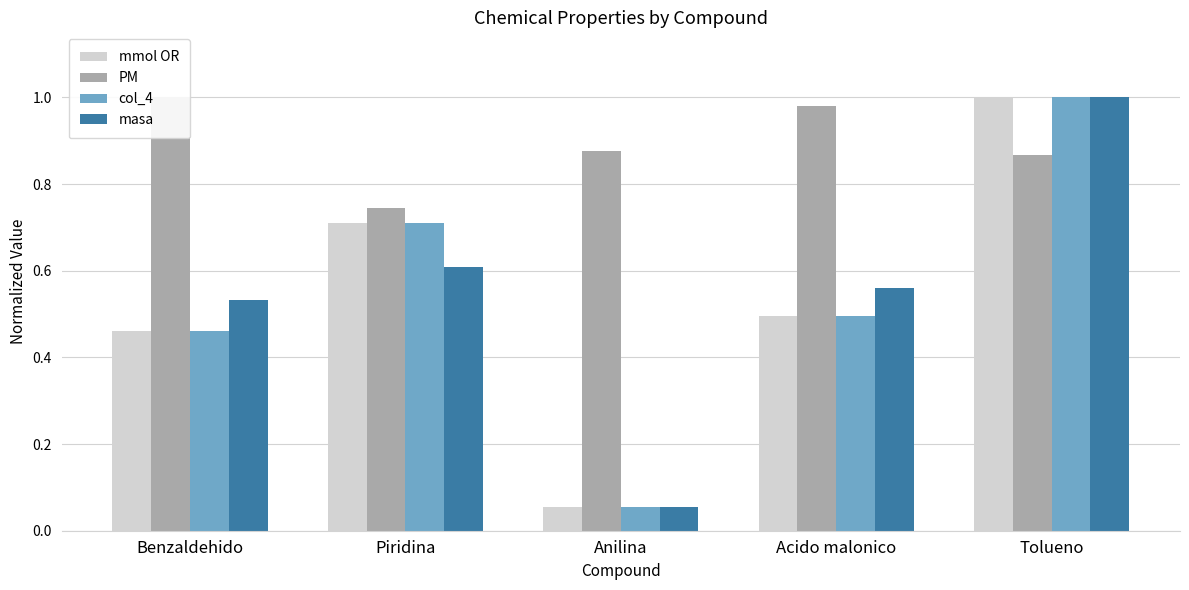

Which has a higher value, Piridina or Acido malonico?

Piridina